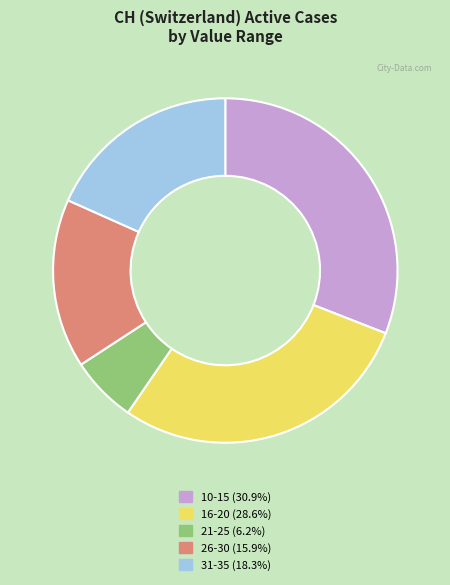

Do 21-25 (6.2%) and 16-20 (28.6%) together represent more than half of the pie?

No